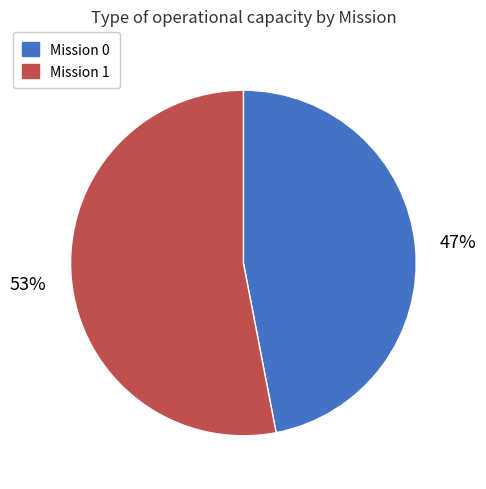

The Mission 1 slice represents 53% of the pie. True or false?

True